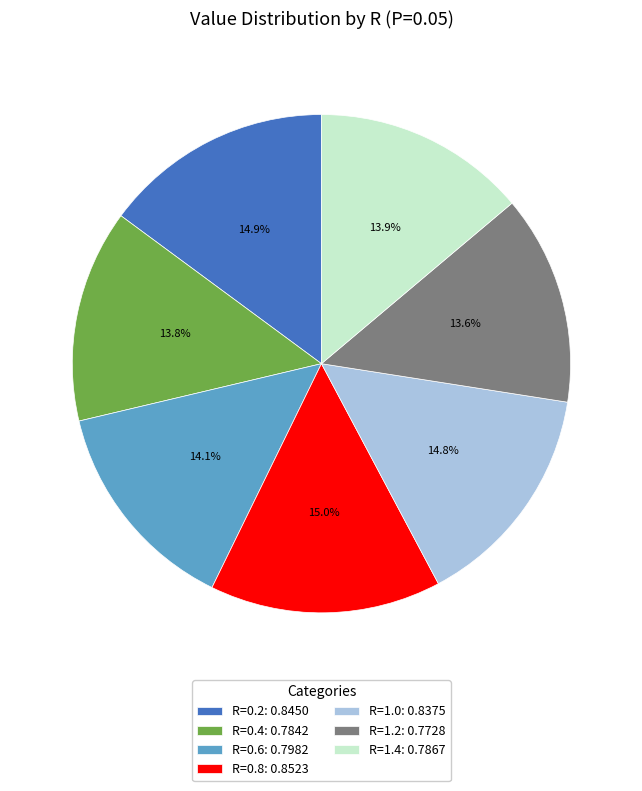

Does any single category account for the majority?

No